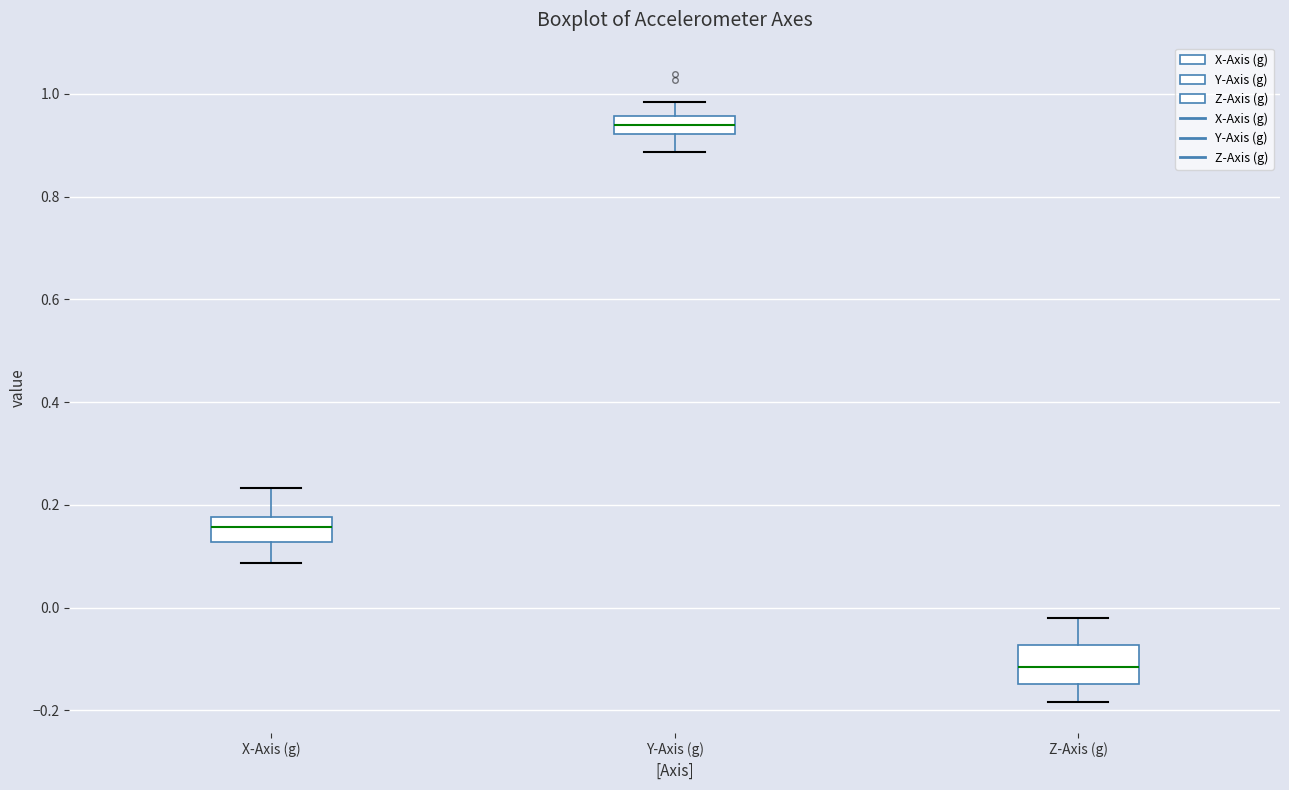

Reading left to right, transcribe this box plot: for each box, give where its median line is, the range the box spans, and where its two whiskers end, as read against the y-axis. The values are not printed on the chart, so give them approximately, as read against the axis.

X-Axis (g): median 0.16, box 0.12 to 0.18, whiskers 0.08 to 0.24
Y-Axis (g): median 0.94, box 0.92 to 0.96, whiskers 0.88 to 0.98
Z-Axis (g): median -0.12, box -0.14 to -0.08, whiskers -0.18 to -0.02